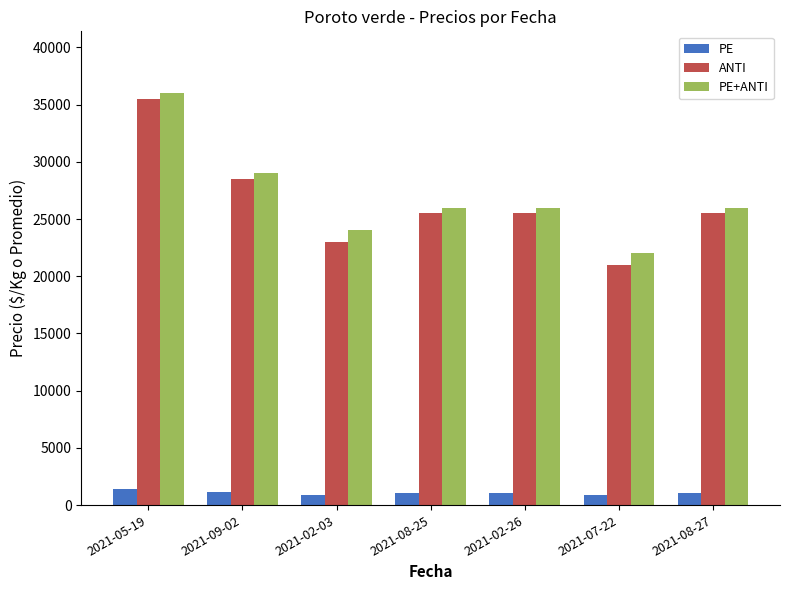

What is the label of the 2nd bar from the left?

2021-09-02